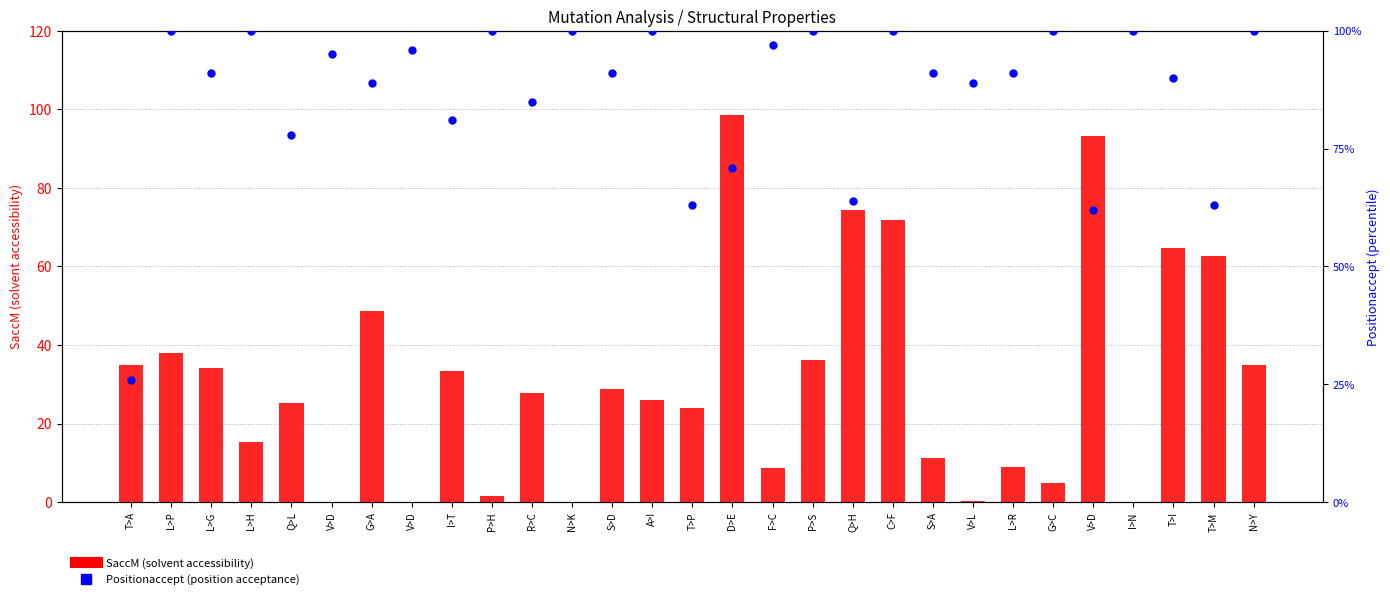

At which category is the sum across all series the highest?

D>E